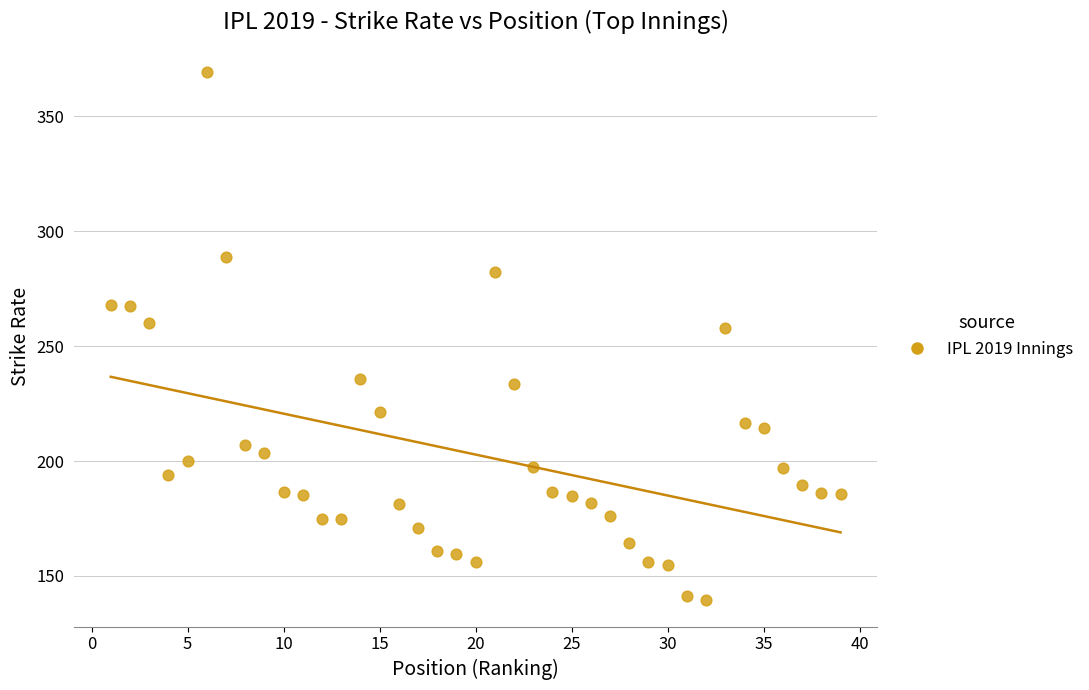

What is the range of X values (max minus min)?

38.0